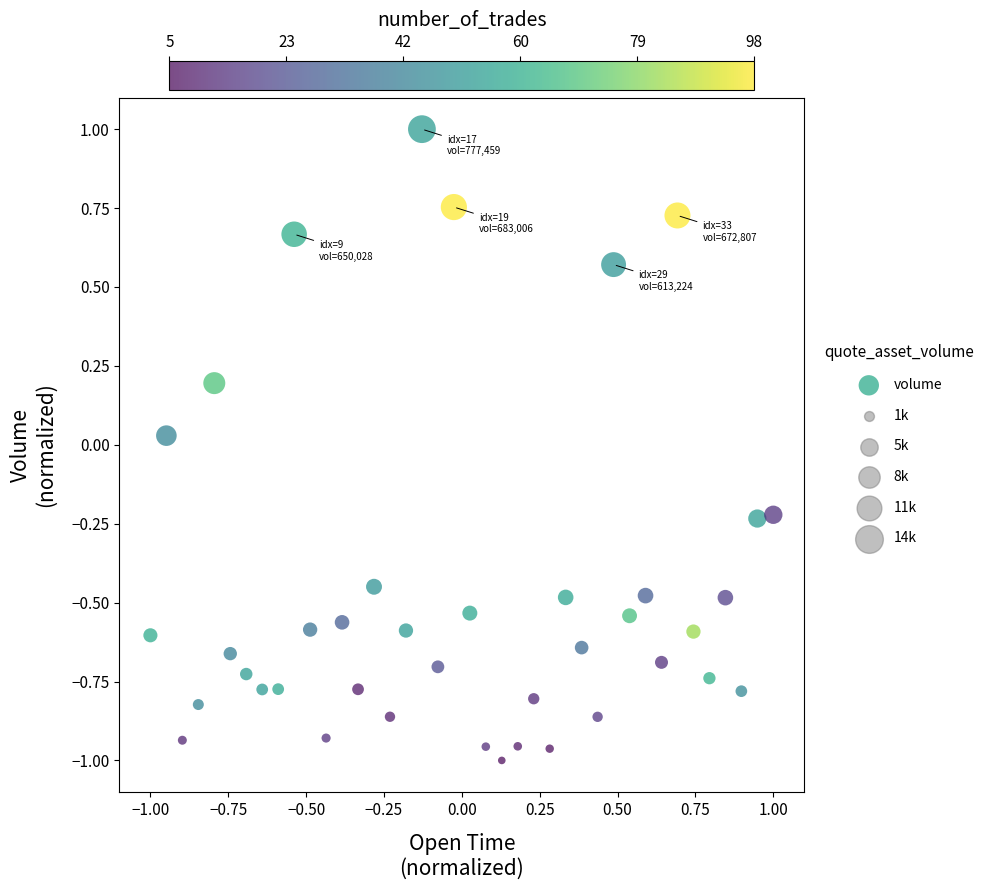

What is the range of Y values (max minus min)?

2.0